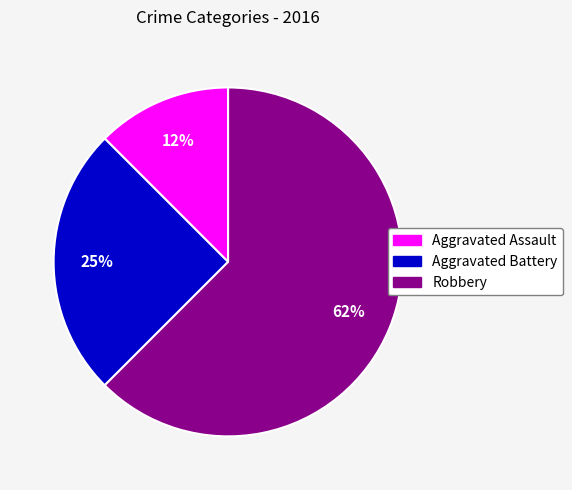

Which has a higher value, Aggravated Battery or Robbery?

Robbery